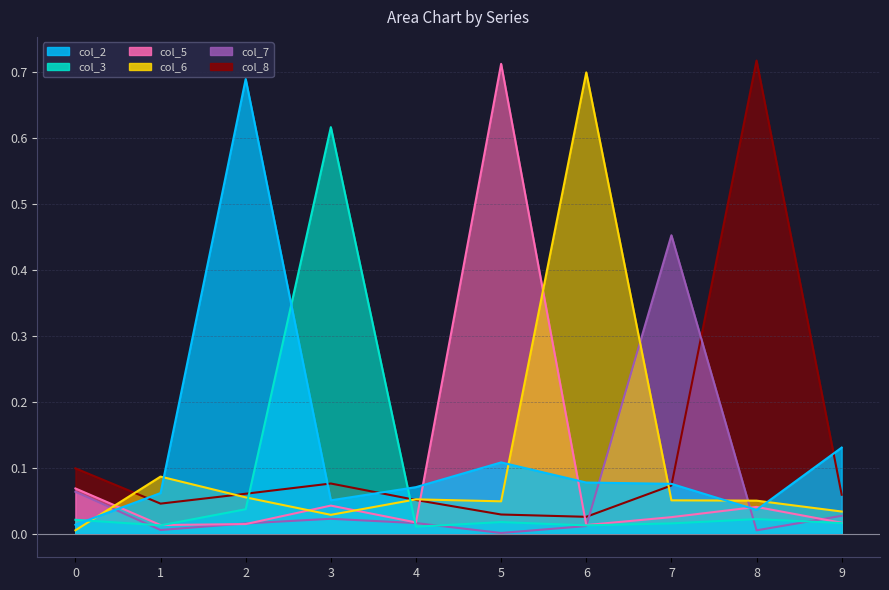

Where is col_3 nearest to the value 0?

4